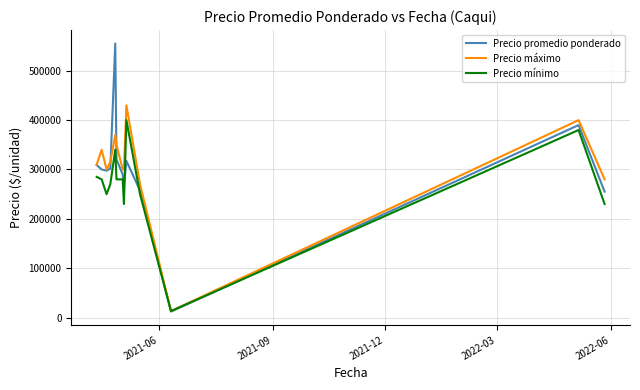

Which series has the largest range (max minus min)?

Precio promedio ponderado